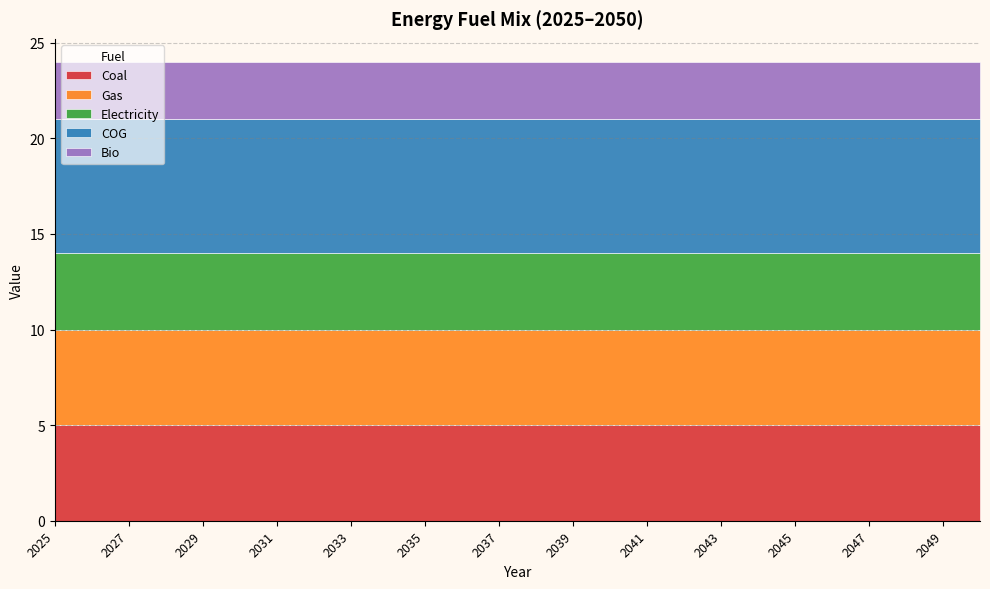

What is the value of the Gas point at the 21st from the left?

5